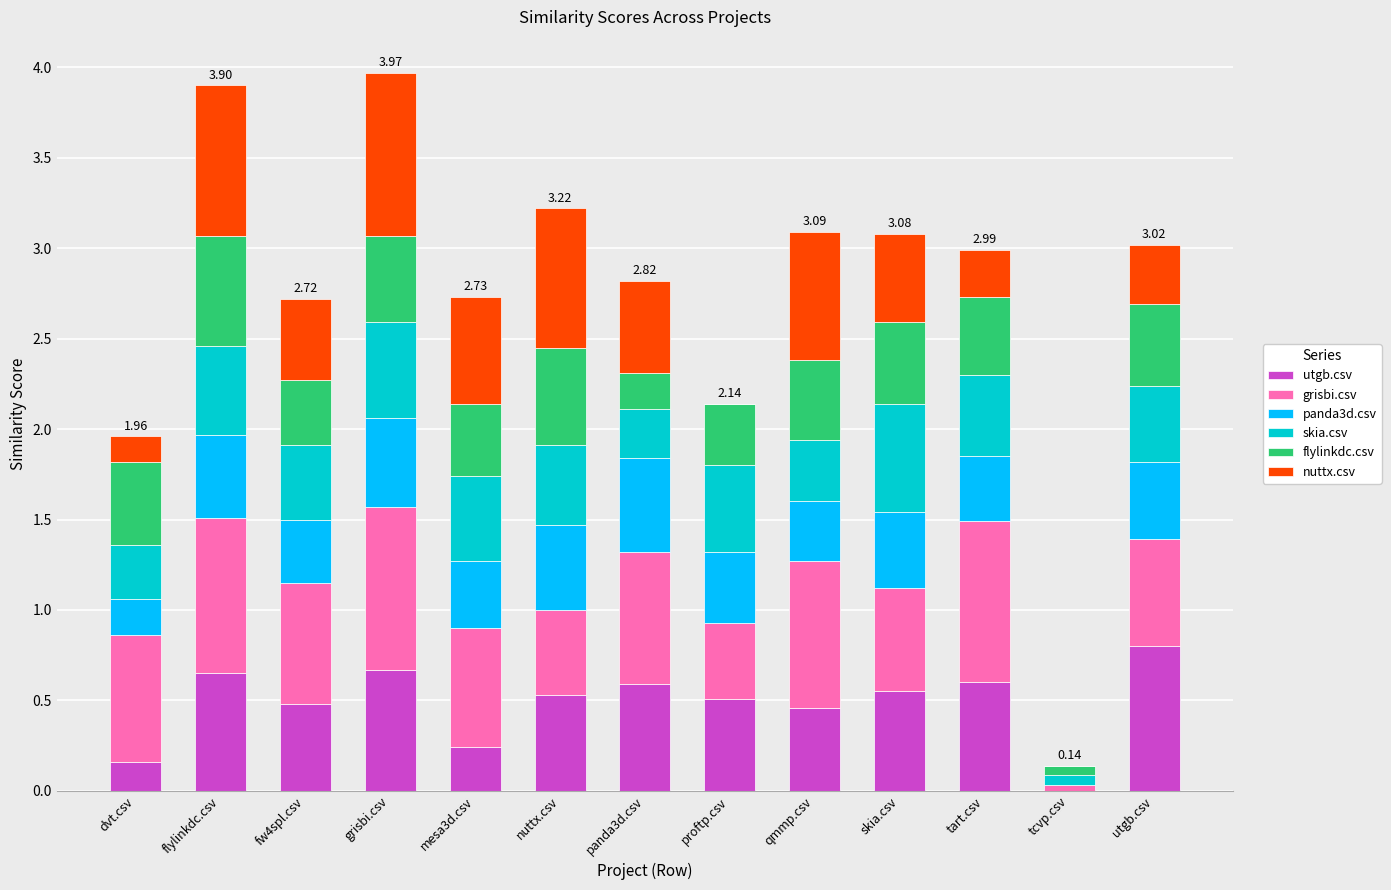

What is the total value across all series at mesa3d.csv?

2.7